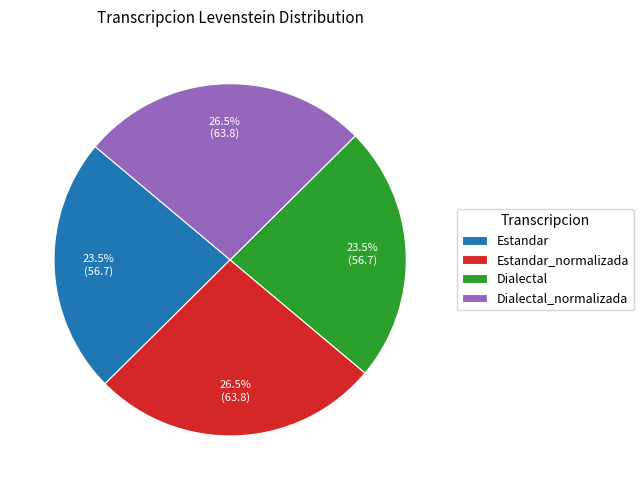

What percentage is NOT represented by Estandar_normalizada?

73.5%